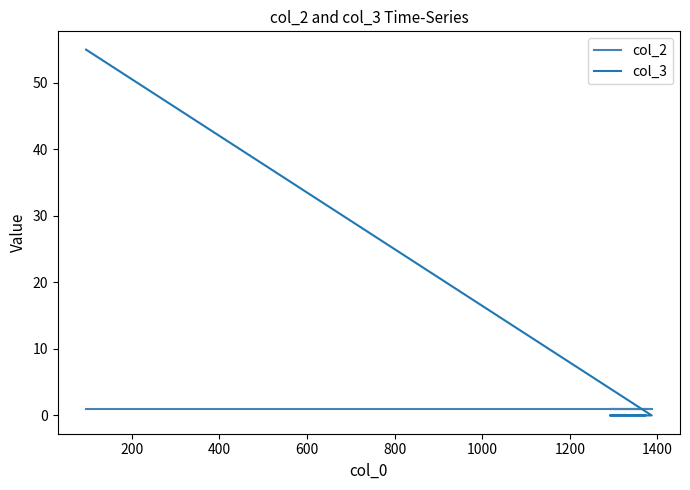

At which label does col_3 reach its minimum?

200